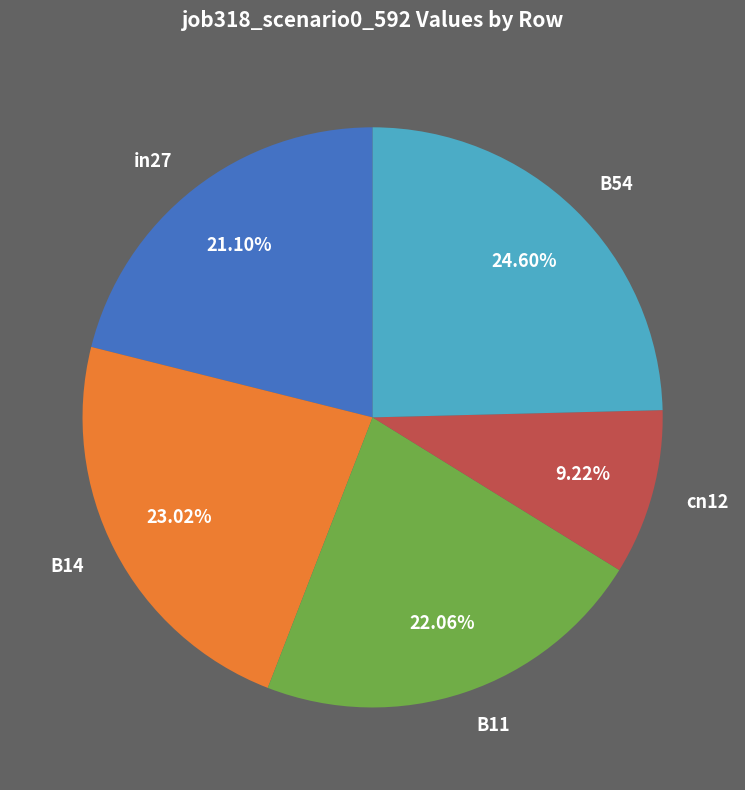

What is the smallest slice in the pie chart?

cn12